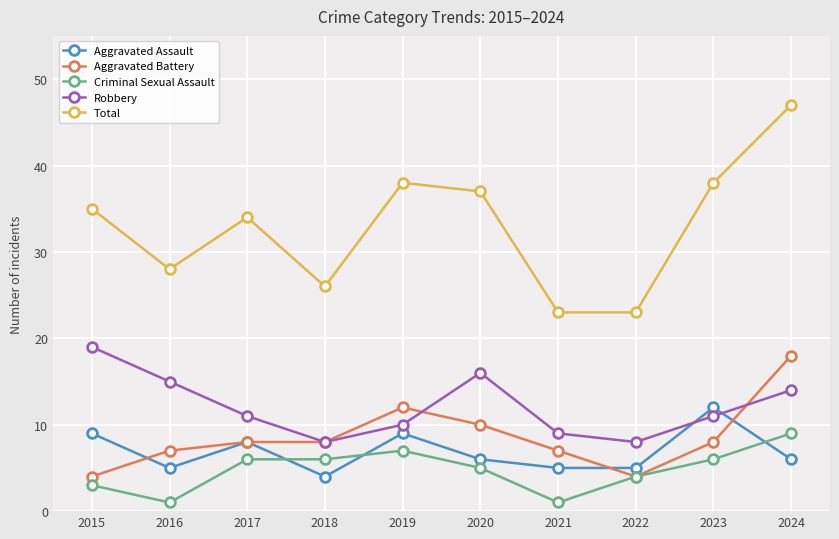

Which series has the largest range (max minus min)?

Total